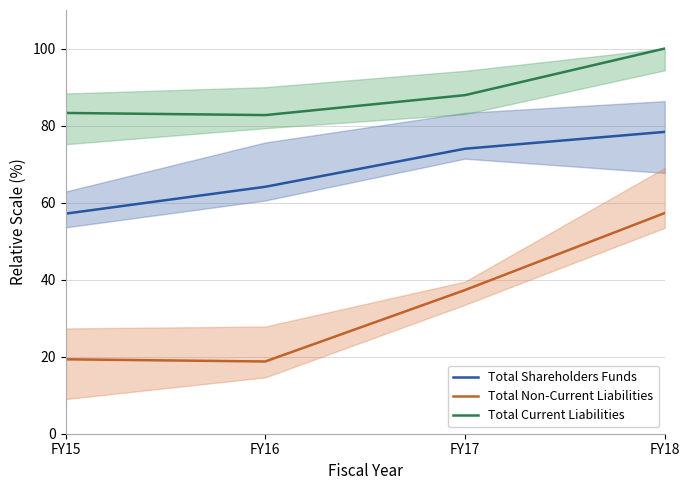

What is the value of the Total Shareholders Funds point at the 4th from the left?

78.4